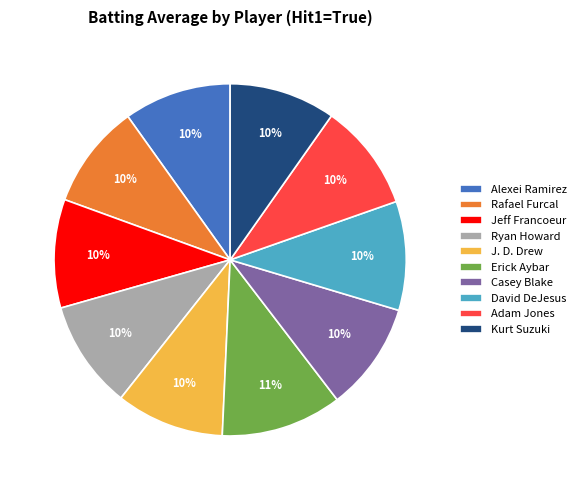

Which category has the biggest portion of the pie?

Erick Aybar